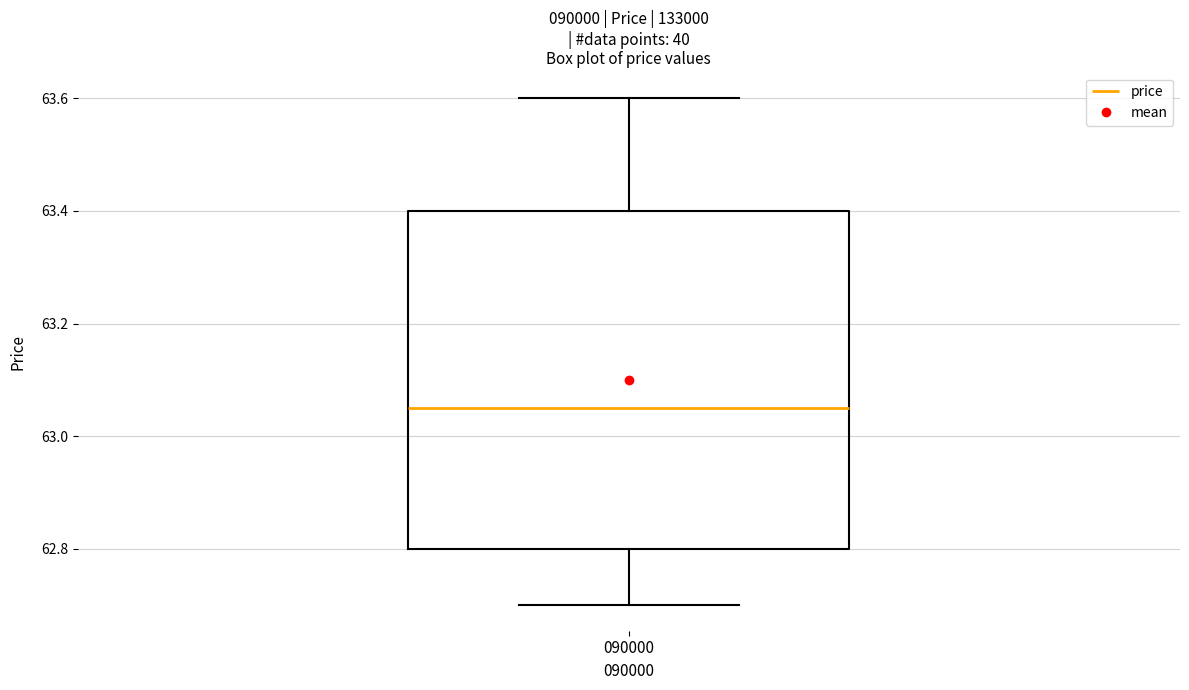

Transcribe this box plot: give where the median line is, the range the box spans, and where the two whiskers end, as read against the y-axis. The values are not printed on the chart, so give them approximately, as read against the axis.

median 63.06, box 62.80 to 63.40, whiskers 62.70 to 63.60